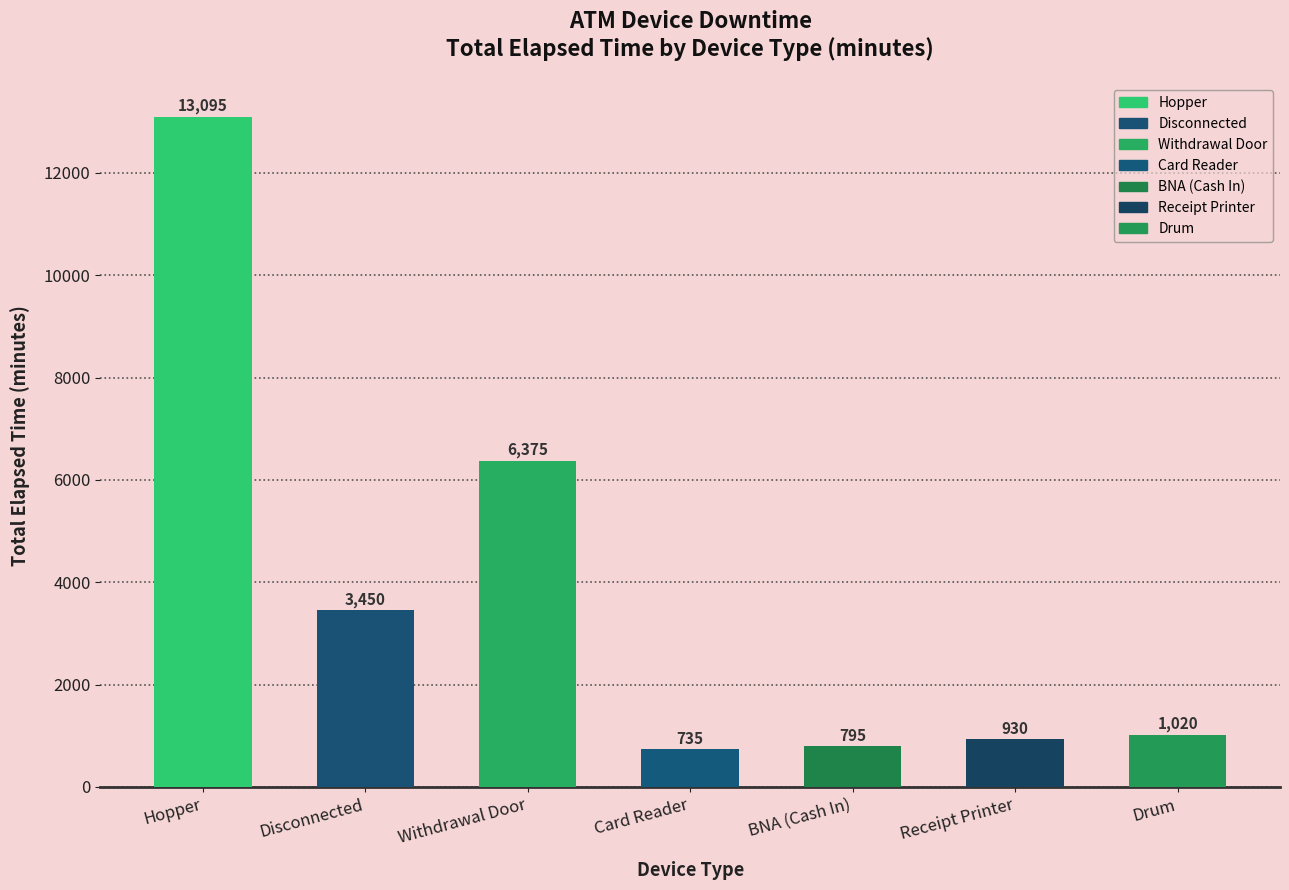

How many data points does each series have?

7